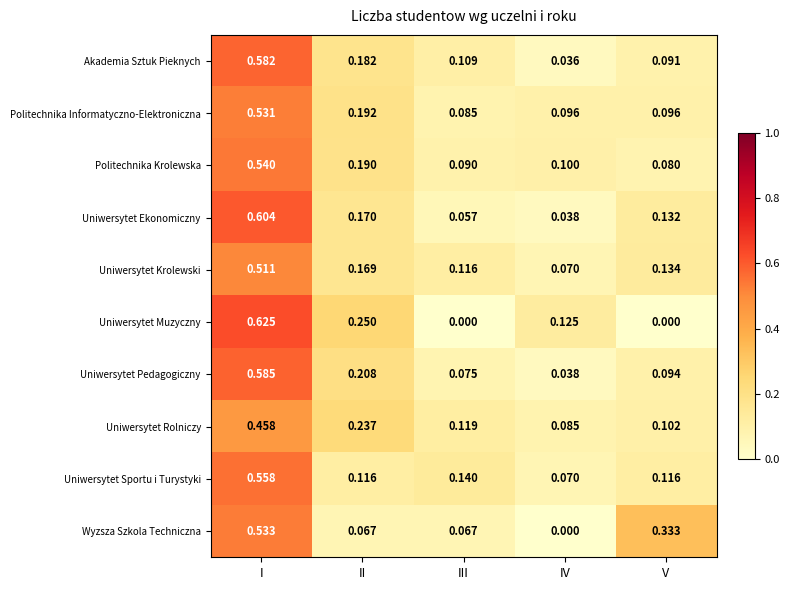

Which series has the widest spread of values?

Uniwersytet Muzyczny